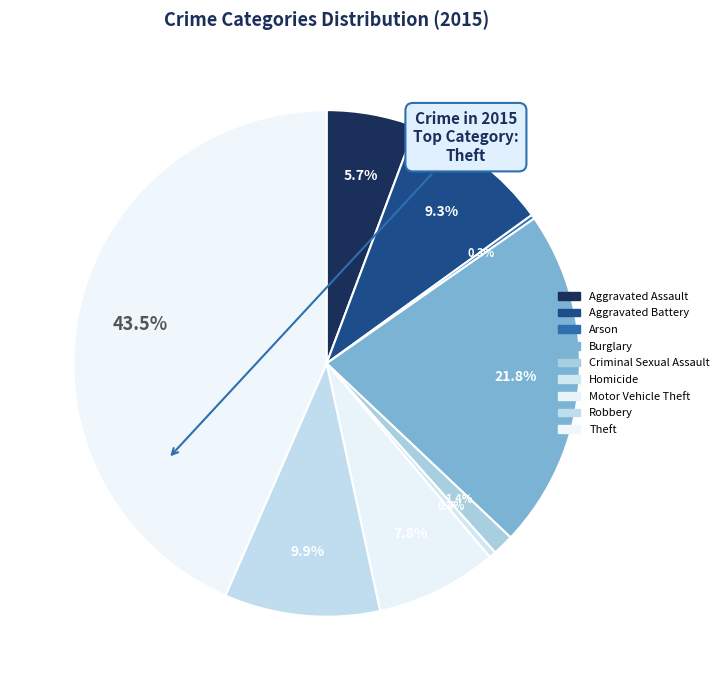

To the nearest percent, what percentage of the pie is Robbery?

10%